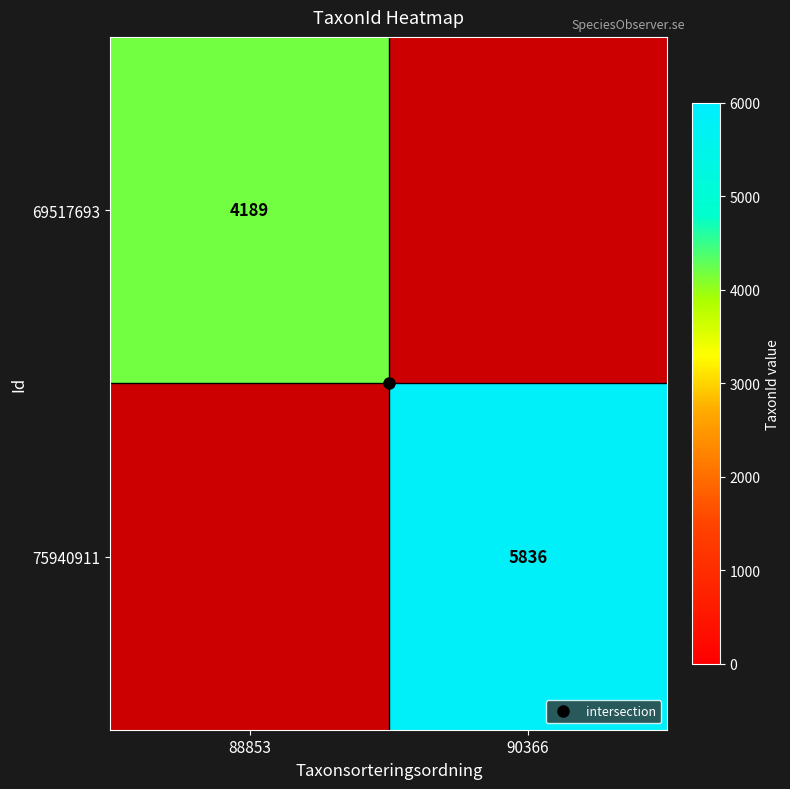

True or false: 75940911 has a value of 1582.0 at 90366.

False